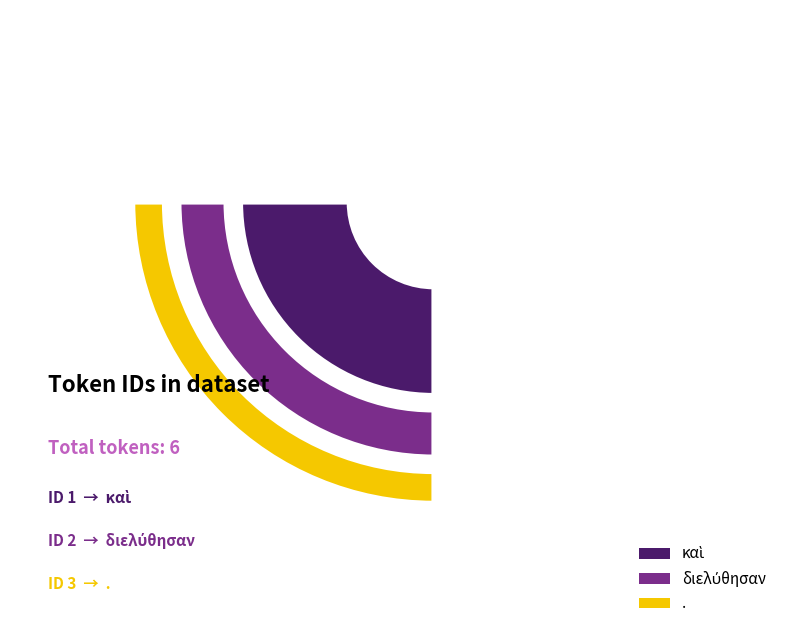

How many slices are in this pie chart?

3